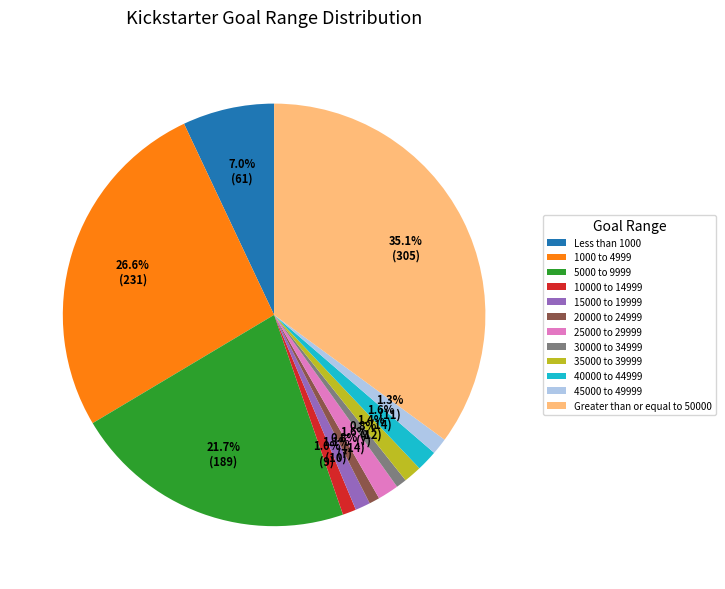

What percentage is the 45000 to 49999 slice, to the nearest percent?

1%